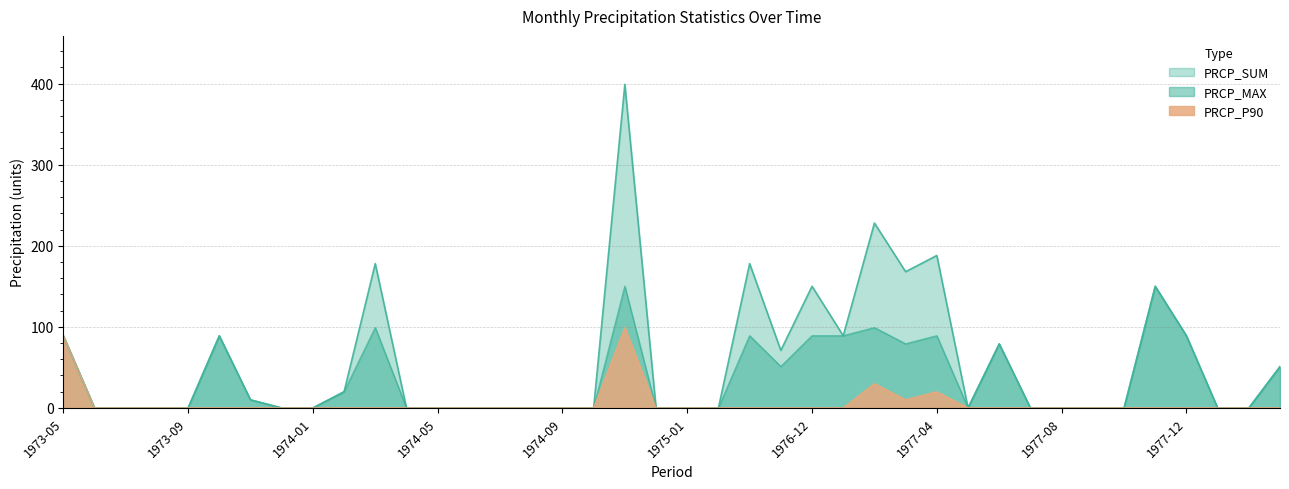

How many categories are shown in the chart?

40